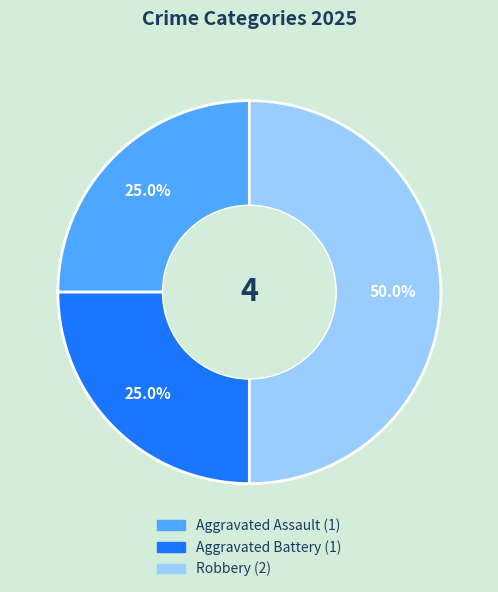

Is it true that Aggravated Assault is 39% of the pie?

False